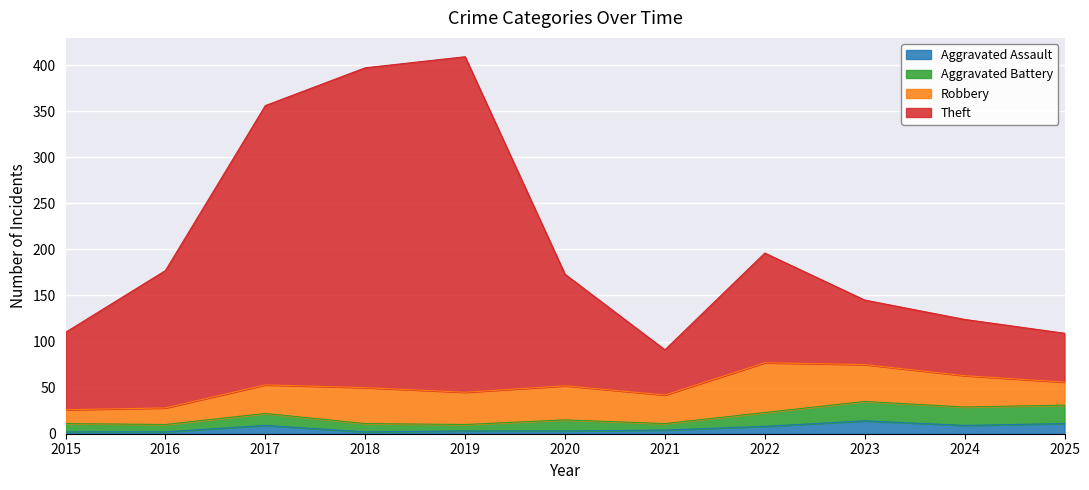

At which category is the sum across all series the highest?

2019